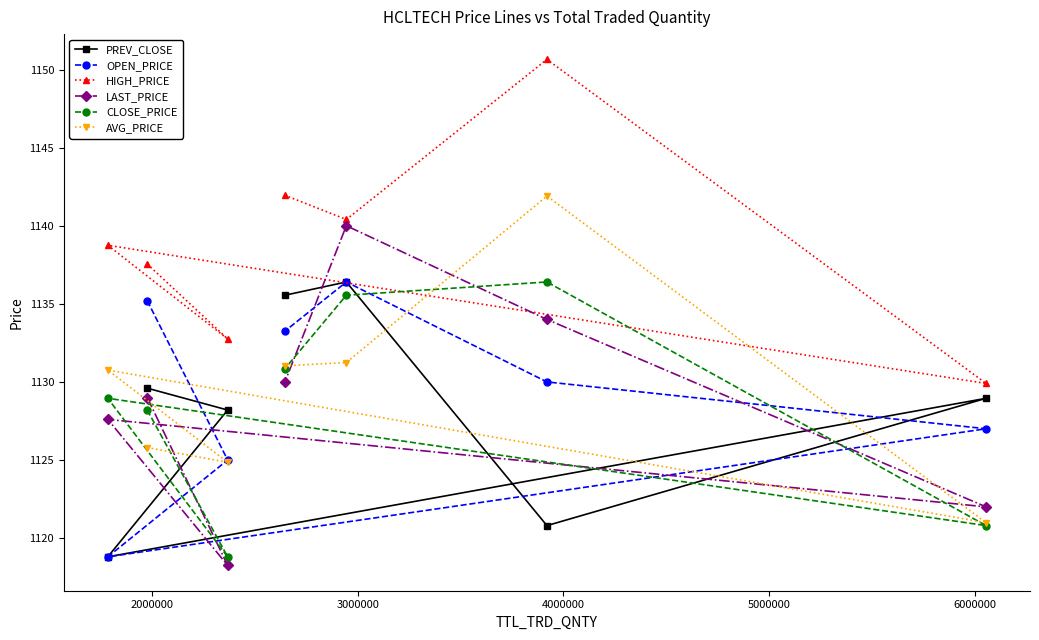

What is the highest value of the OPEN_PRICE series?

1136.4